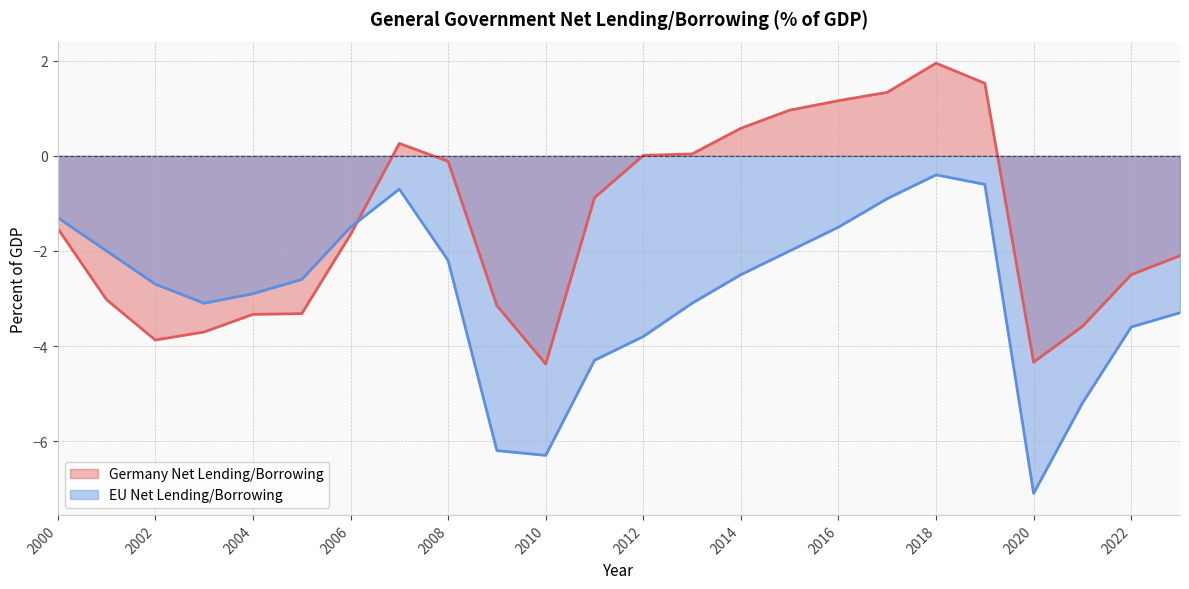

What is the approximate value of Germany Net Lending/Borrowing at 2023?

-2.1